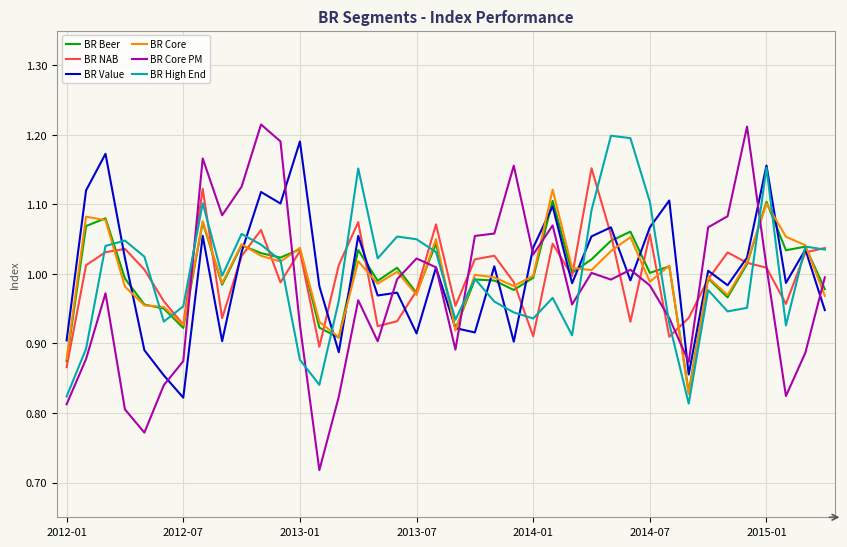

Which series has the widest spread of values?

BR Core PM